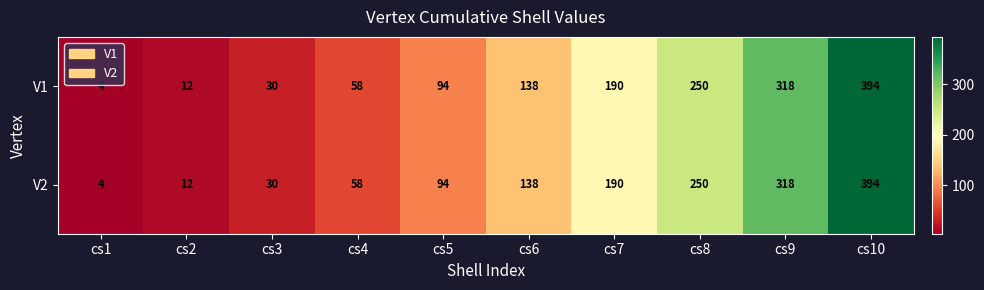

What is the total value across all series at cs6?

276